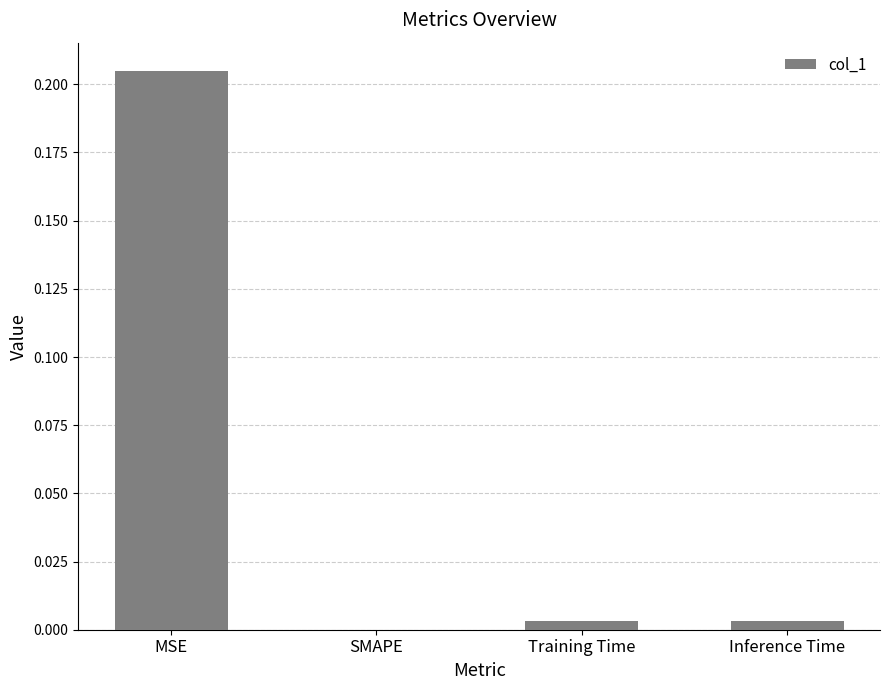

What is the average value?

0.1